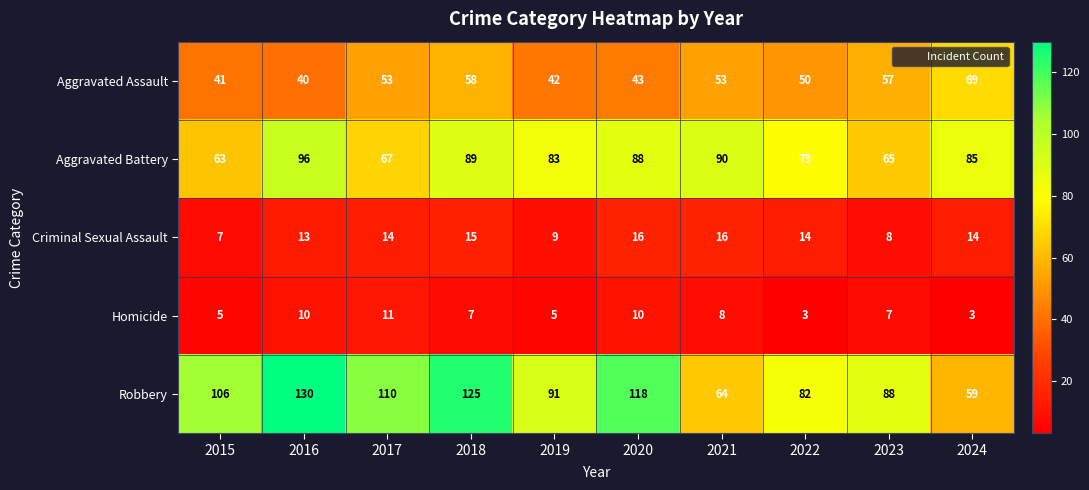

Count the Homicide values in the range 5 to 10.

7